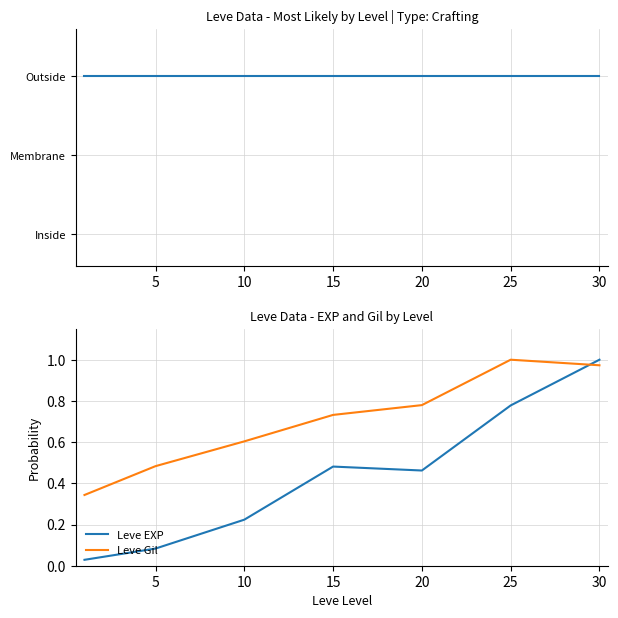

How many lines are shown in the chart?

3